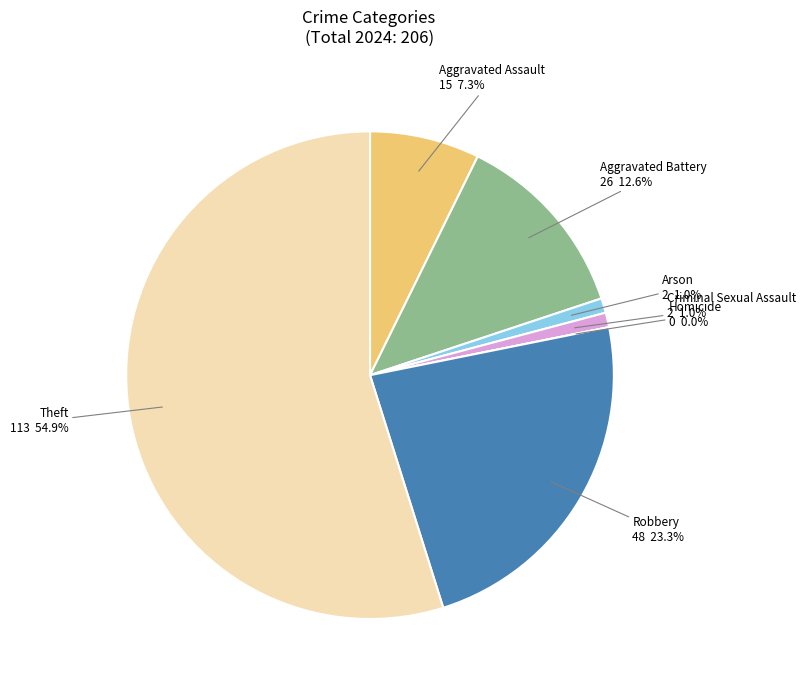

Rank the categories by value from highest to lowest.

Theft, Robbery, Aggravated Battery, Aggravated Assault, Arson, Criminal Sexual Assault, Homicide